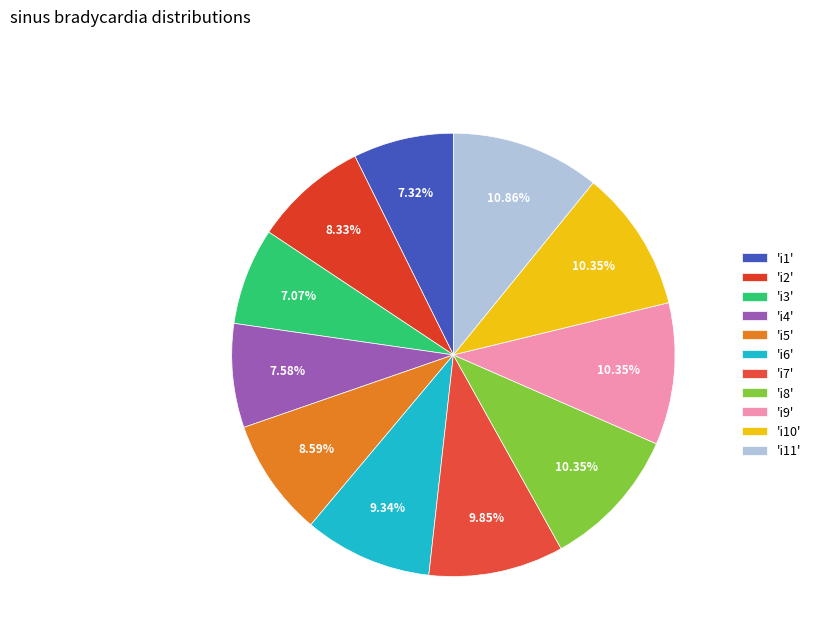

Which slice is the largest?

'i11'